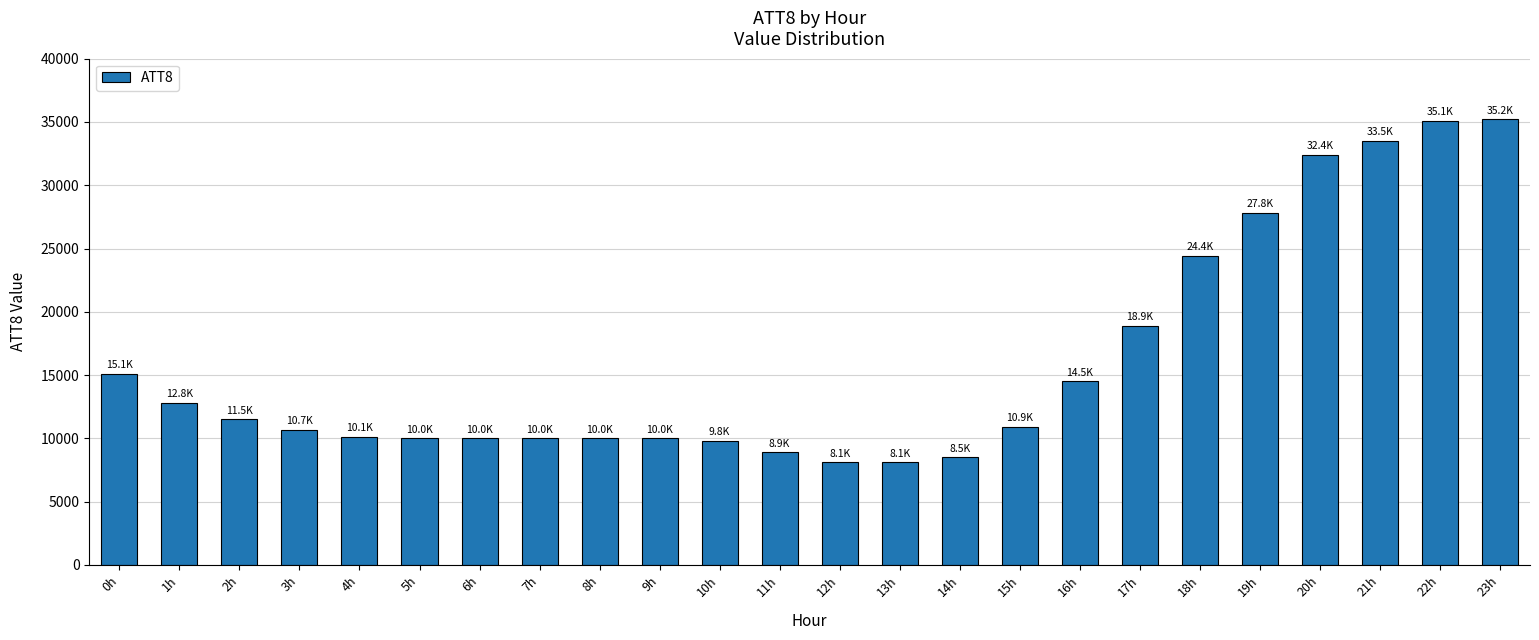

What is the change in value from 3h to 14h?

-2200